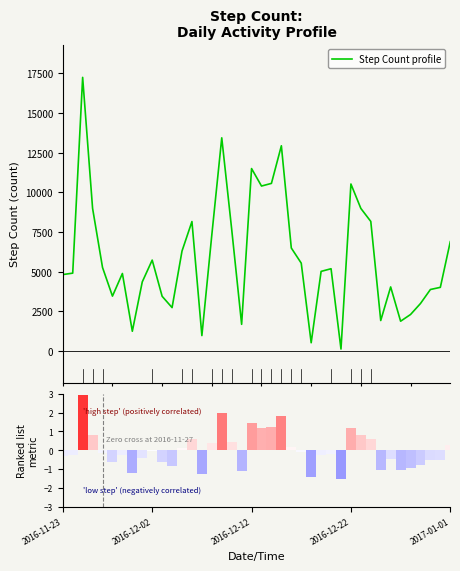

What is the maximum value for Step Count profile?

17241